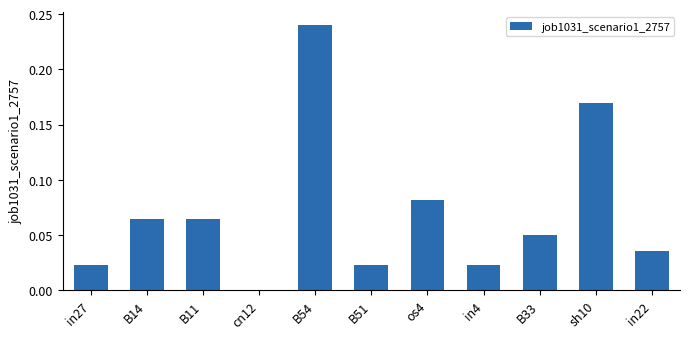

The value at B14 is 0.0. True or false?

False